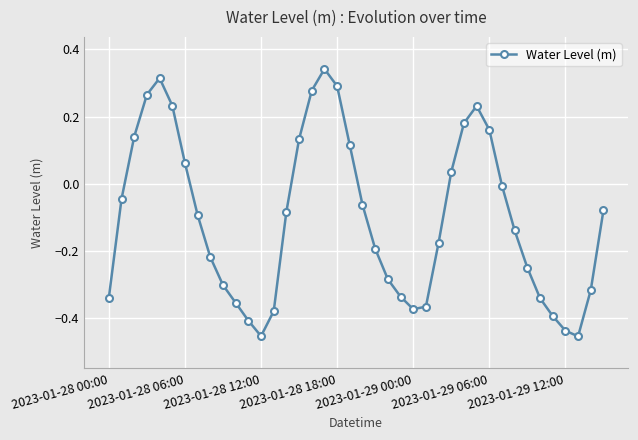

True or false: there are more than 2 points higher than both neighbors.

True